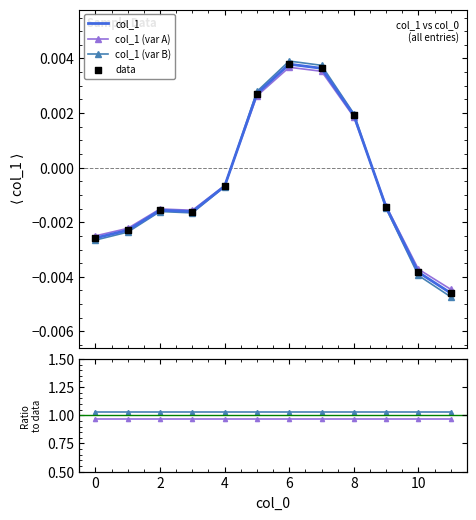

What is the total value across all series at 8?

2.0